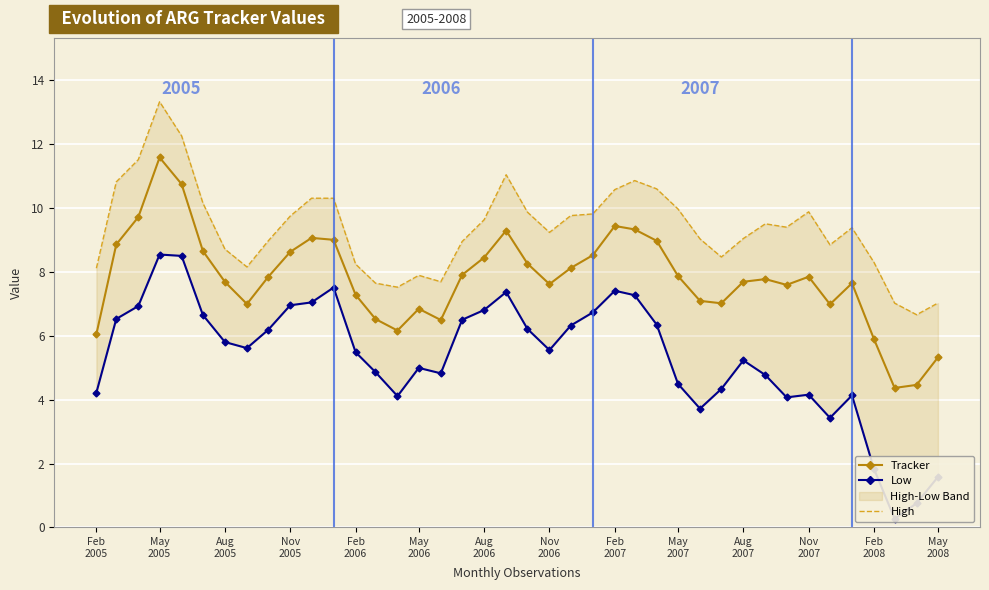

Which series has the largest total across all categories?

High